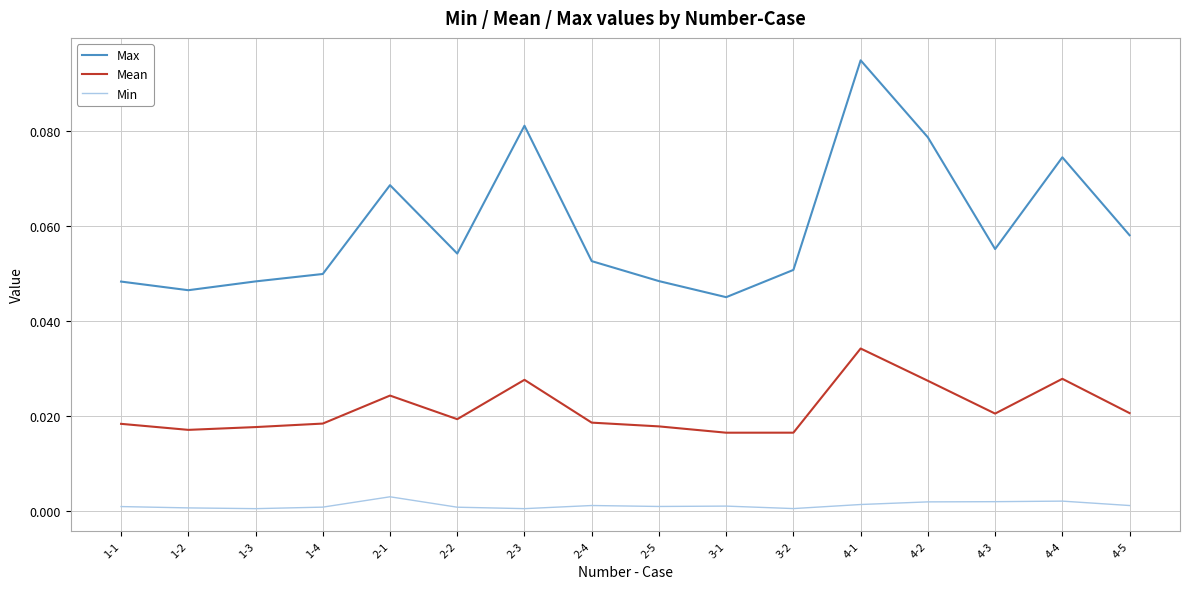

Which series has the largest range (max minus min)?

Max